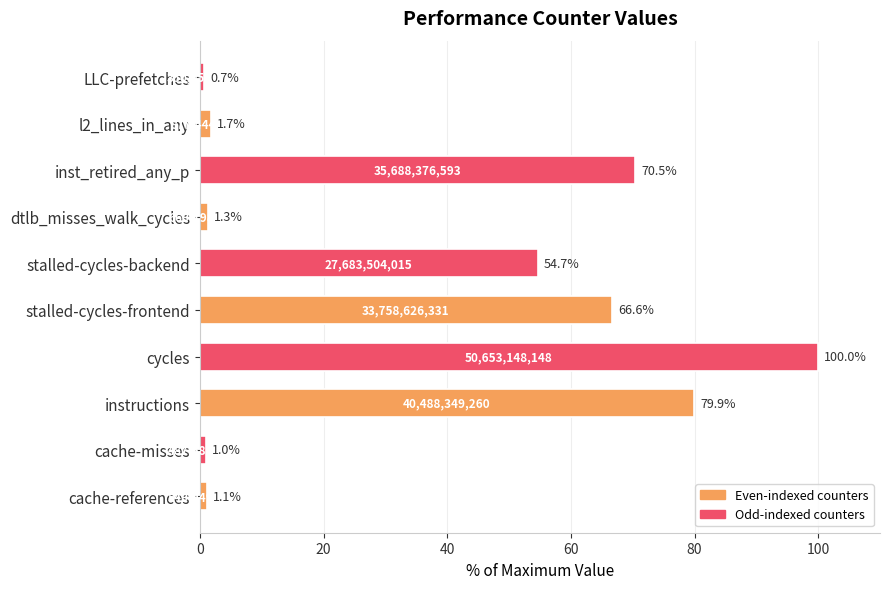

What is the minimum value shown in the chart?

0.7